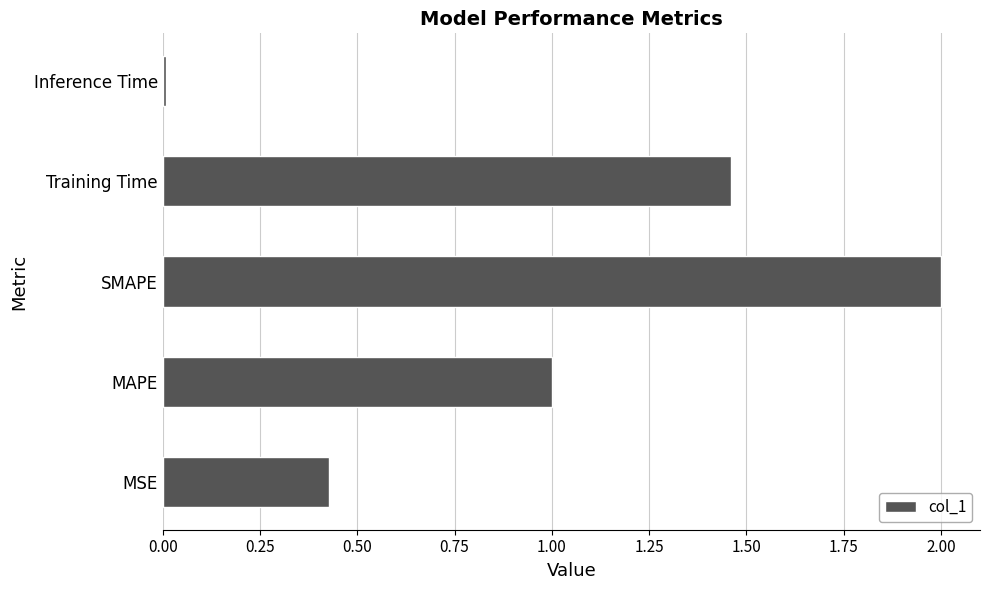

What is the difference between the maximum and second lowest values?

1.6